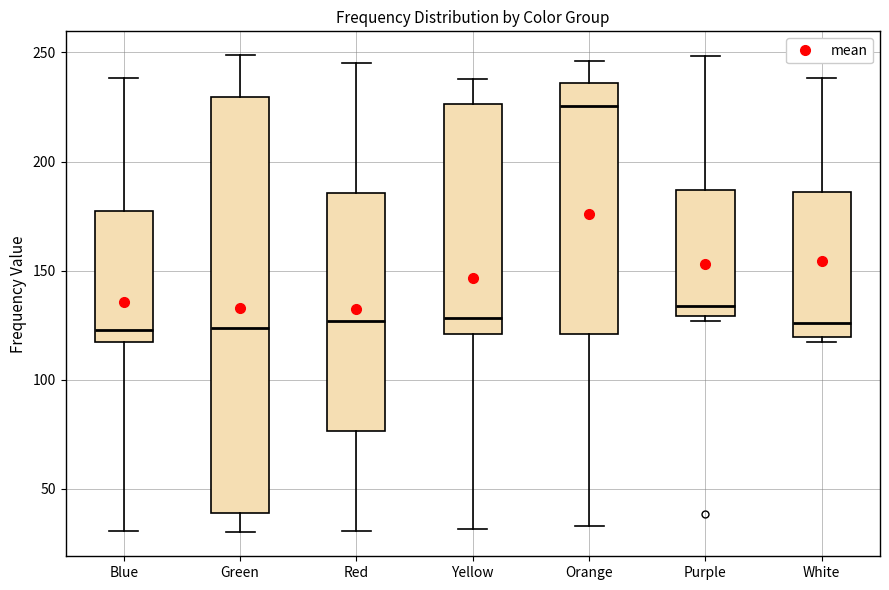

Where is the upper edge of the box for Red on the y-axis? The values are not printed on the chart, so give them approximately, as read against the axis.

185